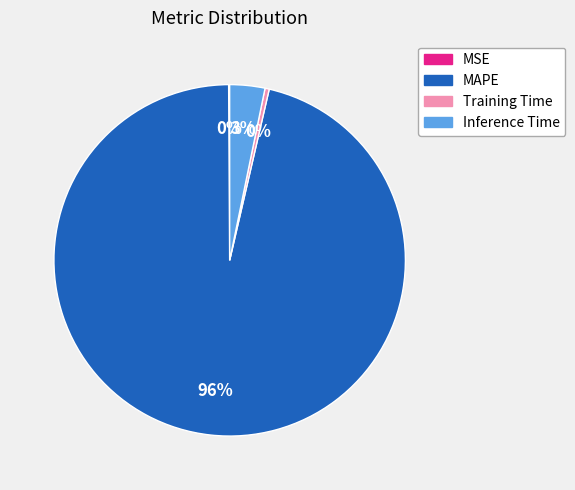

Between Training Time and Inference Time, which is larger?

Inference Time